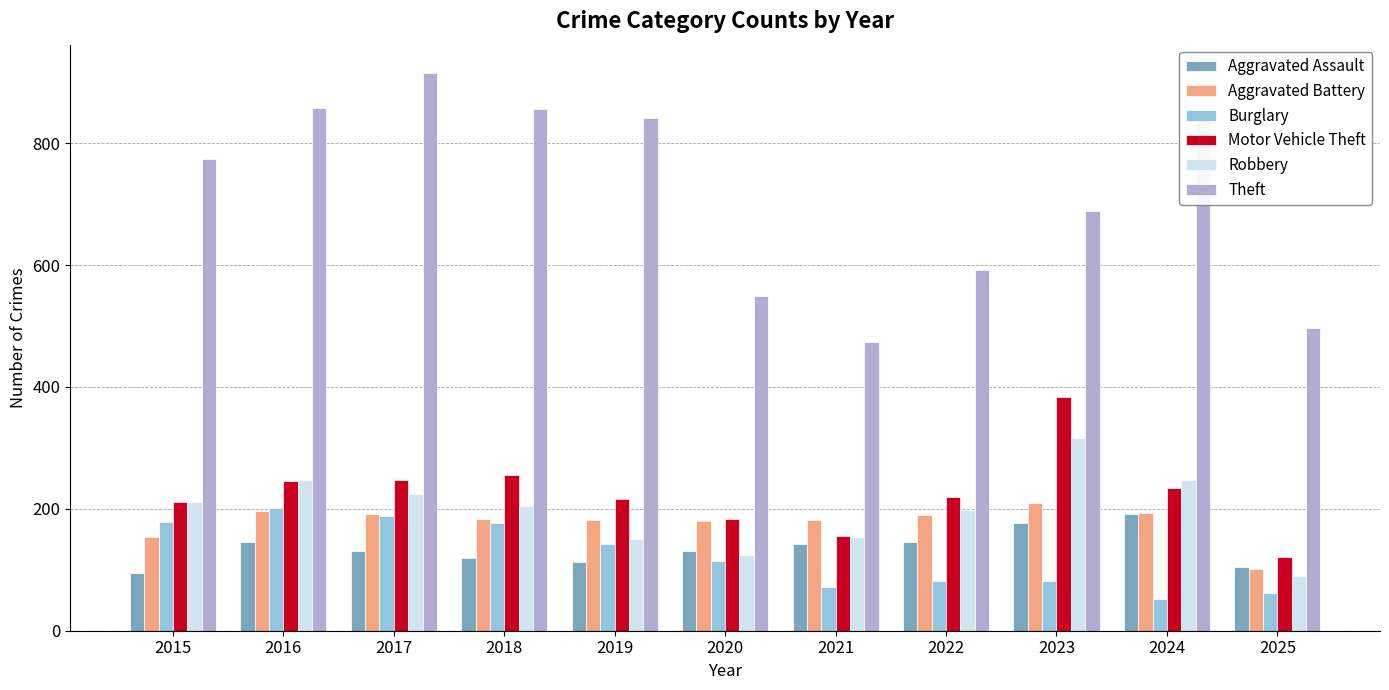

The Robbery series shows 212 at 2015. True or false?

True